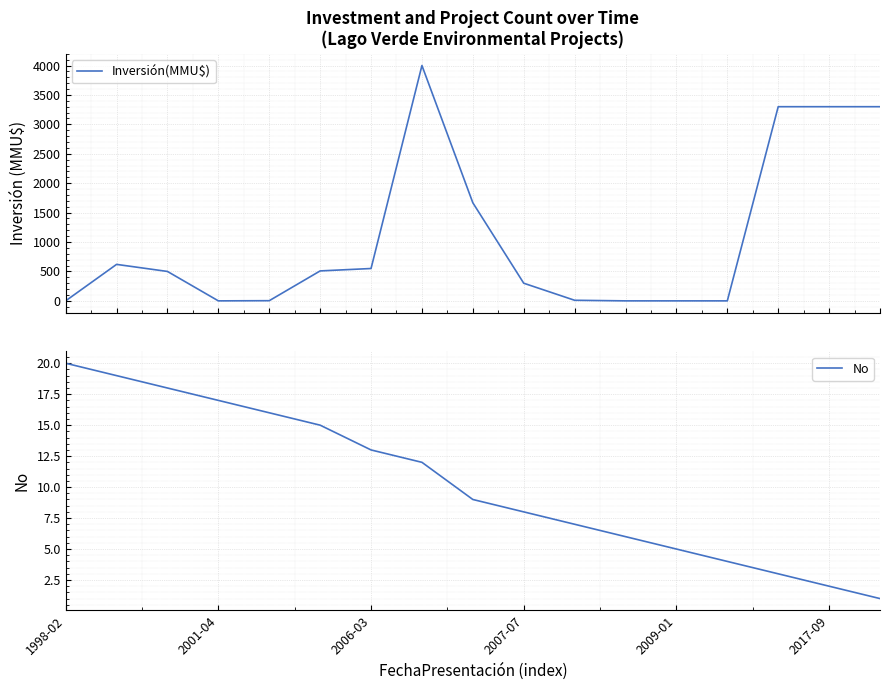

What are all the series names shown in the legend?

Inversión(MMU$), No